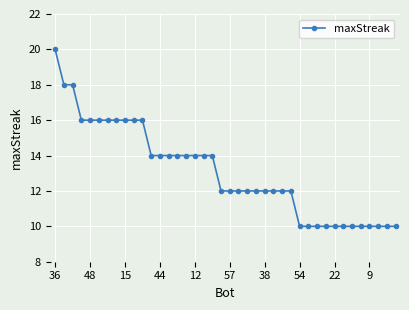

Count the number of categories in the chart.

40